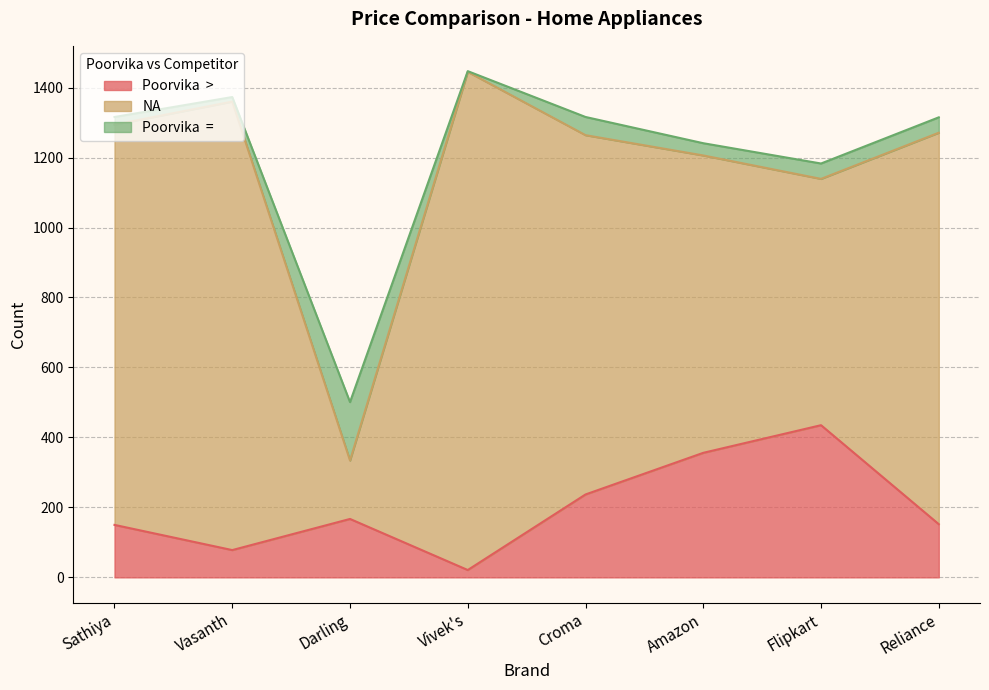

How many categories are shown in the chart?

8